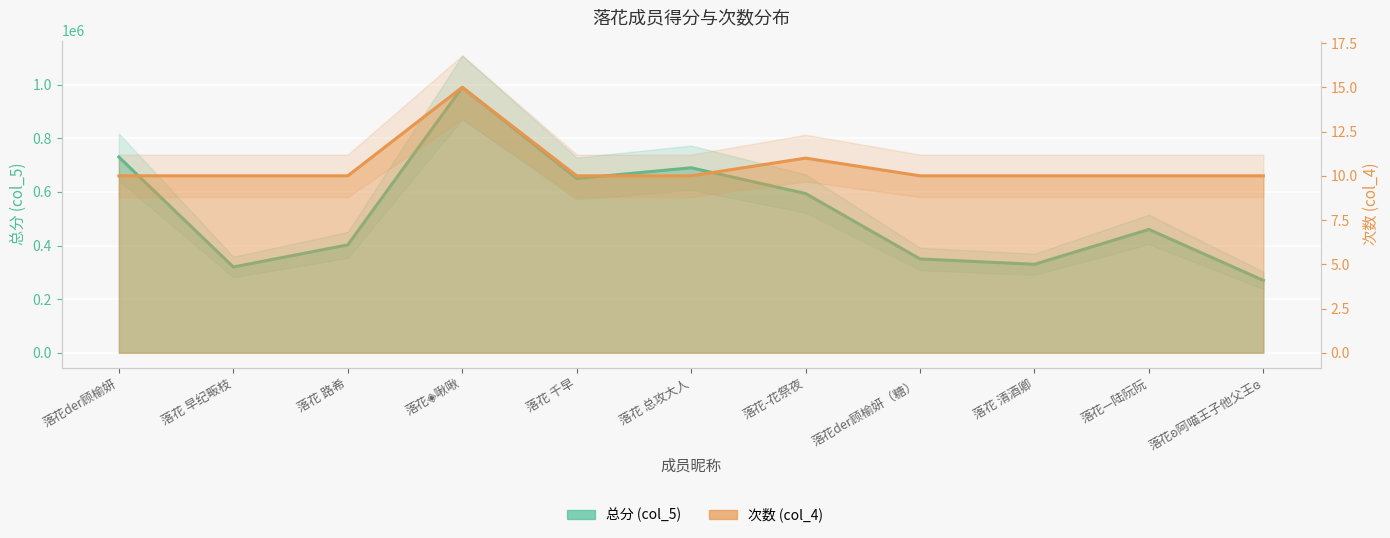

The value of 总分 (col_5) at 落花der顾榆妍（糖） is 350000. True or false?

True